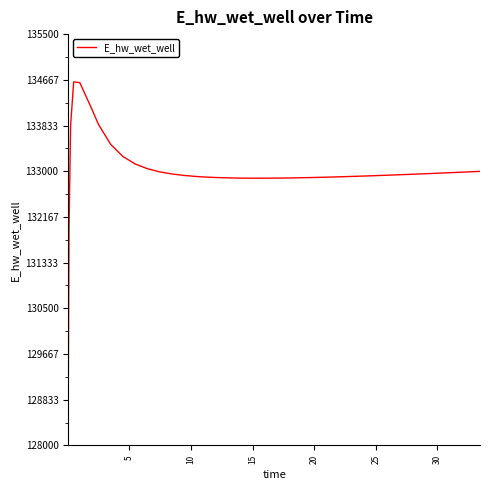

What is the difference between the maximum and minimum values?

5557.8